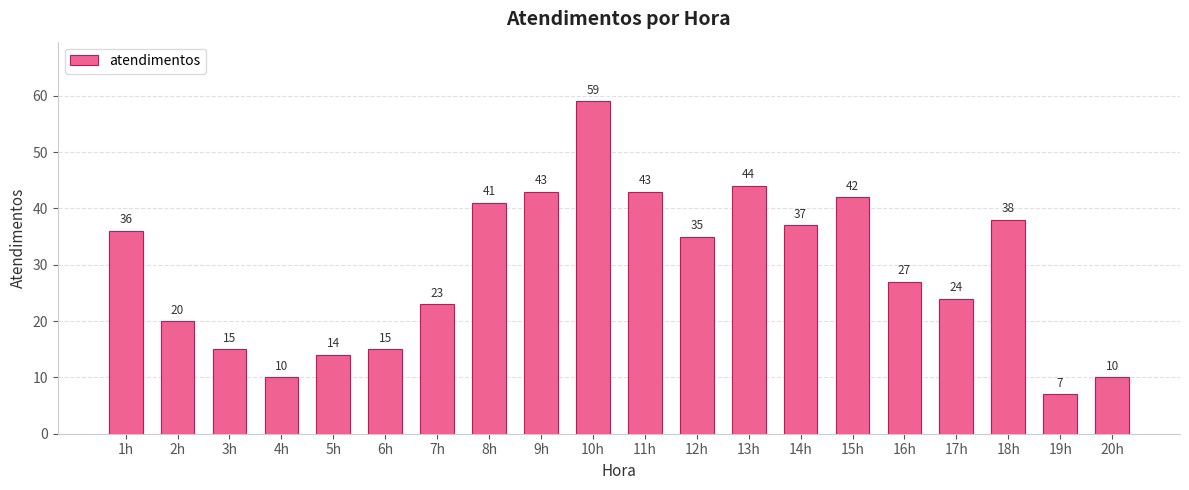

What is the difference between the second highest and second lowest values?

34